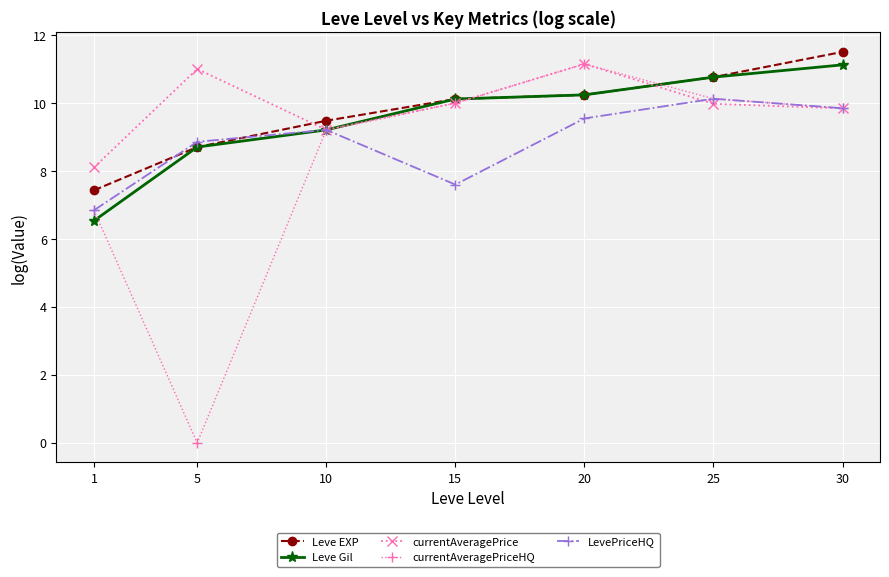

What is the highest value of the currentAveragePrice series?

11.1